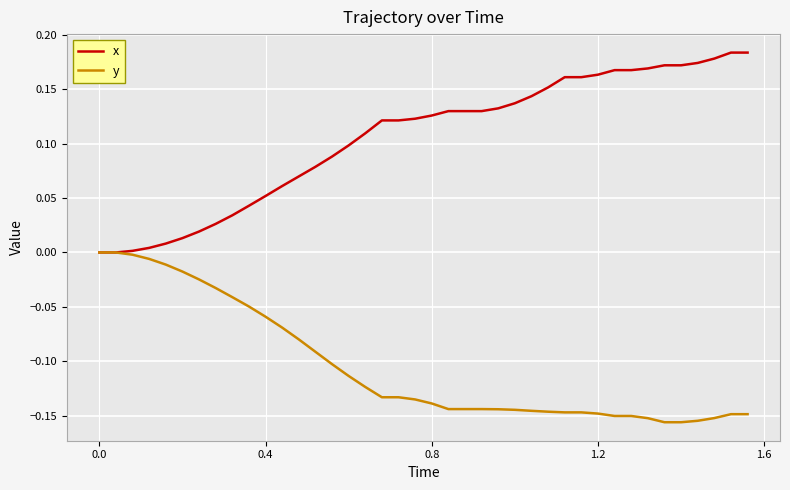

Rank the series by their average value, from lowest to highest.

y, x